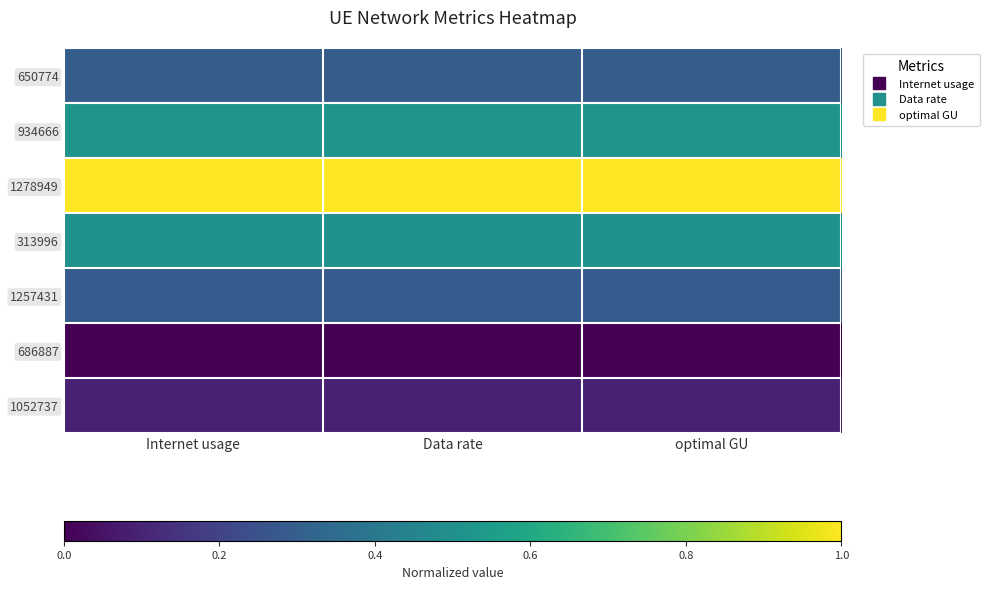

Reading left to right, transcribe all the data shown in this chart.

650774: Internet usage=0.3	Data rate=0.3	optimal GU=0.3
934666: Internet usage=0.5	Data rate=0.5	optimal GU=0.5
1278949: Internet usage=1.0	Data rate=1.0	optimal GU=1.0
313996: Internet usage=0.5	Data rate=0.5	optimal GU=0.5
1257431: Internet usage=0.3	Data rate=0.3	optimal GU=0.3
686887: Internet usage=0.0	Data rate=0.0	optimal GU=0.0
1052737: Internet usage=0.1	Data rate=0.1	optimal GU=0.1